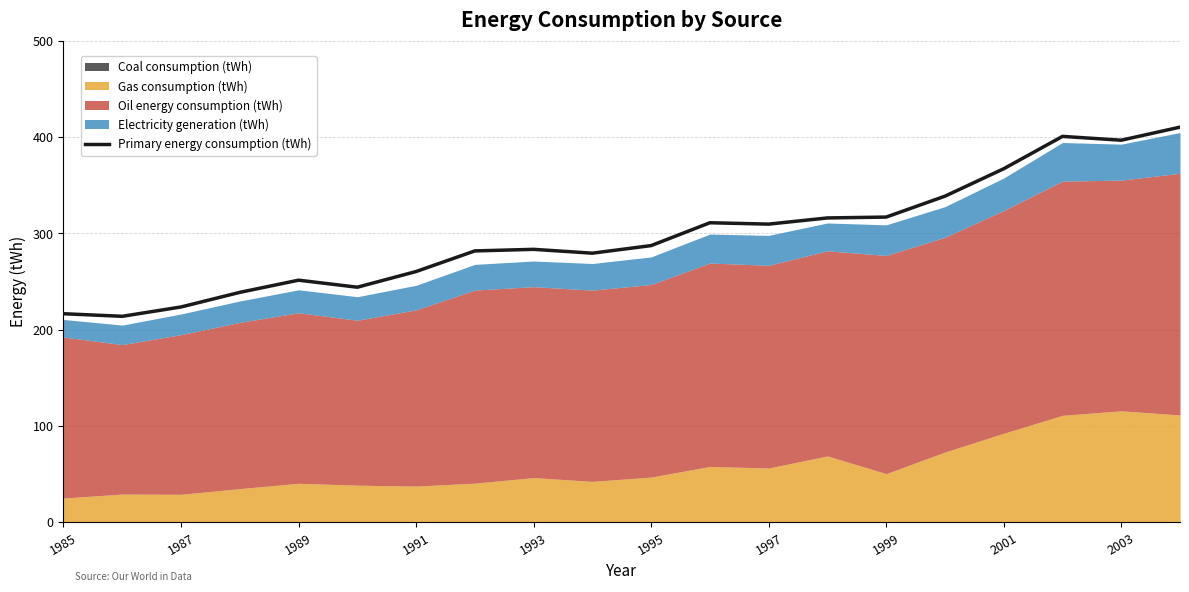

How many points are lower than both their immediate neighbors (excluding endpoints)?

5